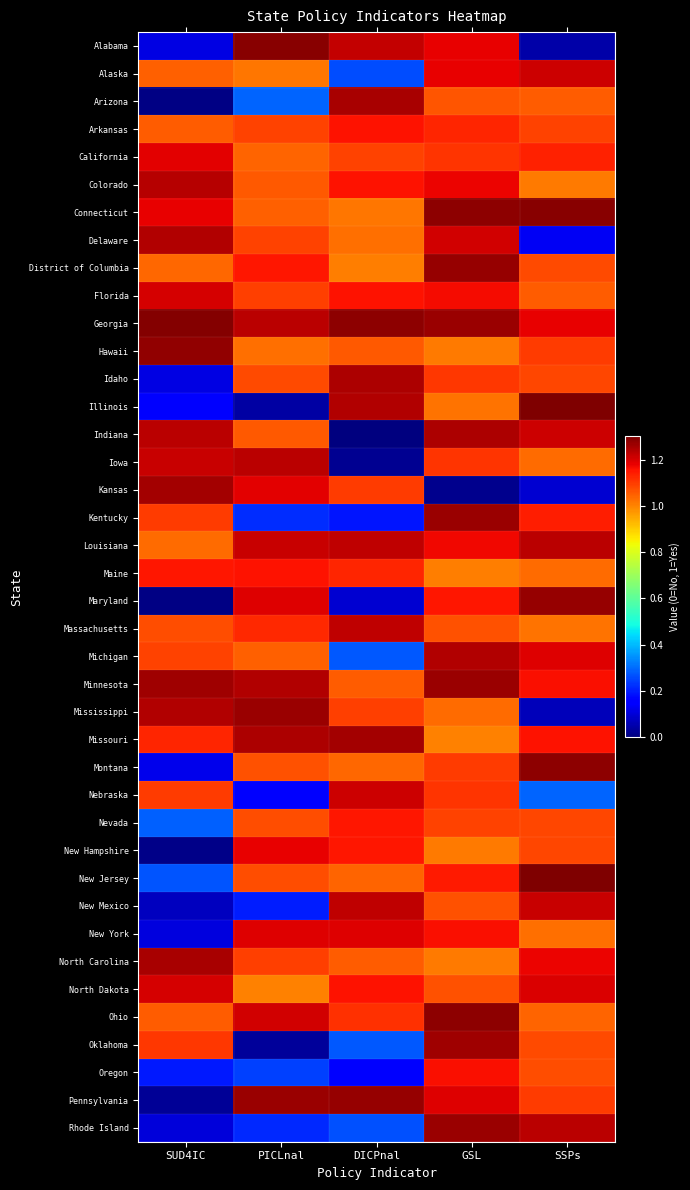

Which has a higher value, GSL or SSPs?

GSL